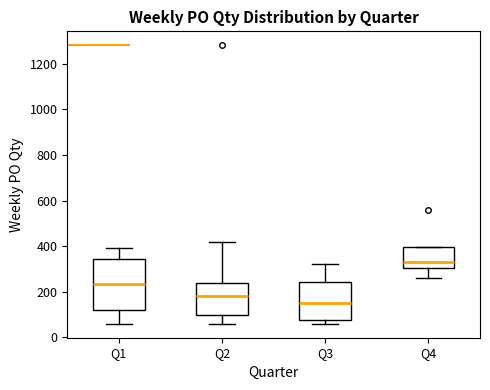

Where does the lower whisker of the box for Q2 end on the y-axis? The values are not printed on the chart, so give them approximately, as read against the axis.

60